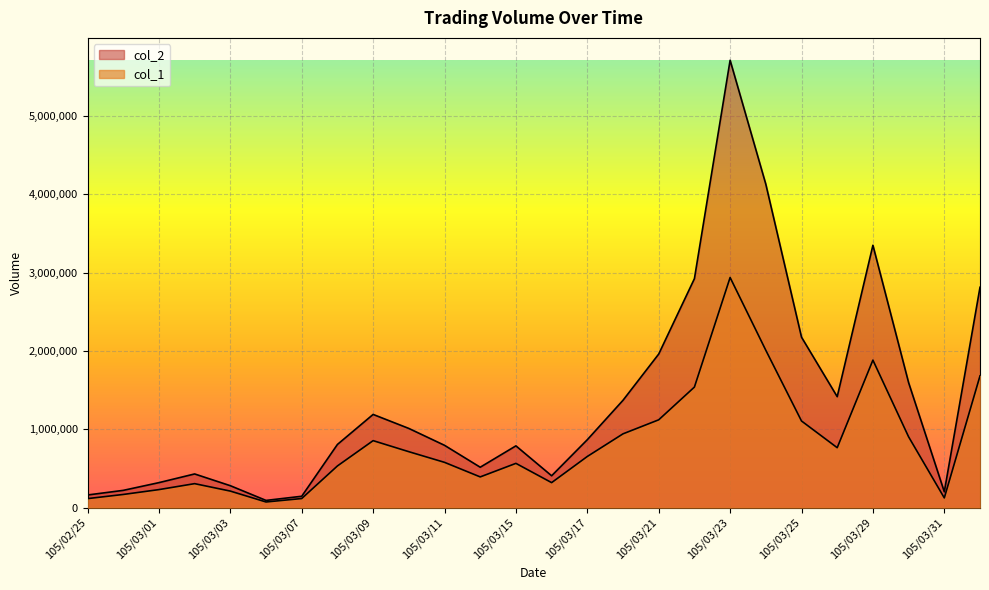

What is the label of the 8th point from the left?

105/03/08